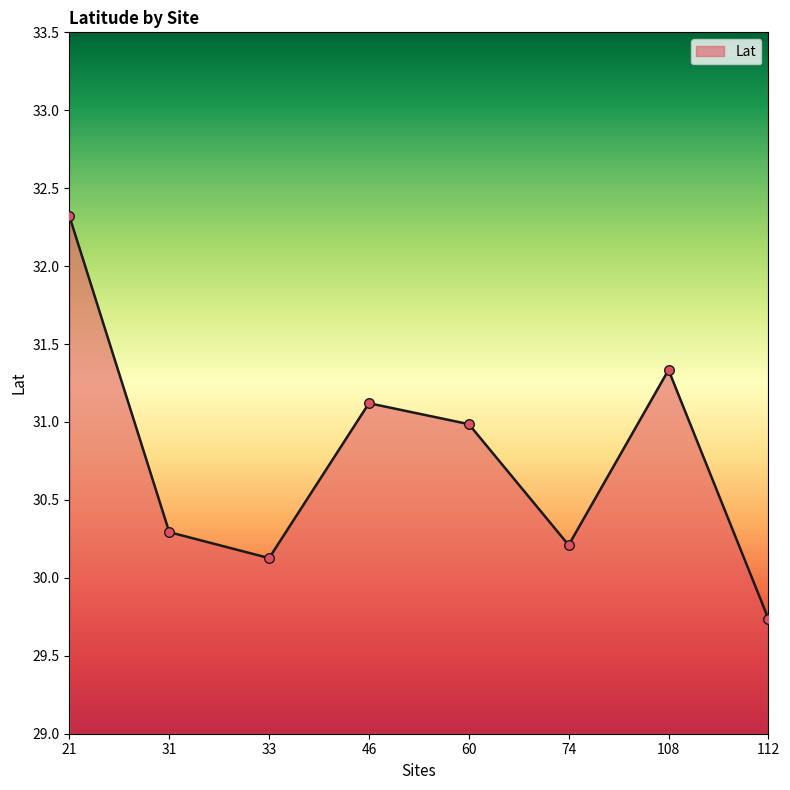

Approximately how many times larger is the value at 60 compared to 21?

1.0